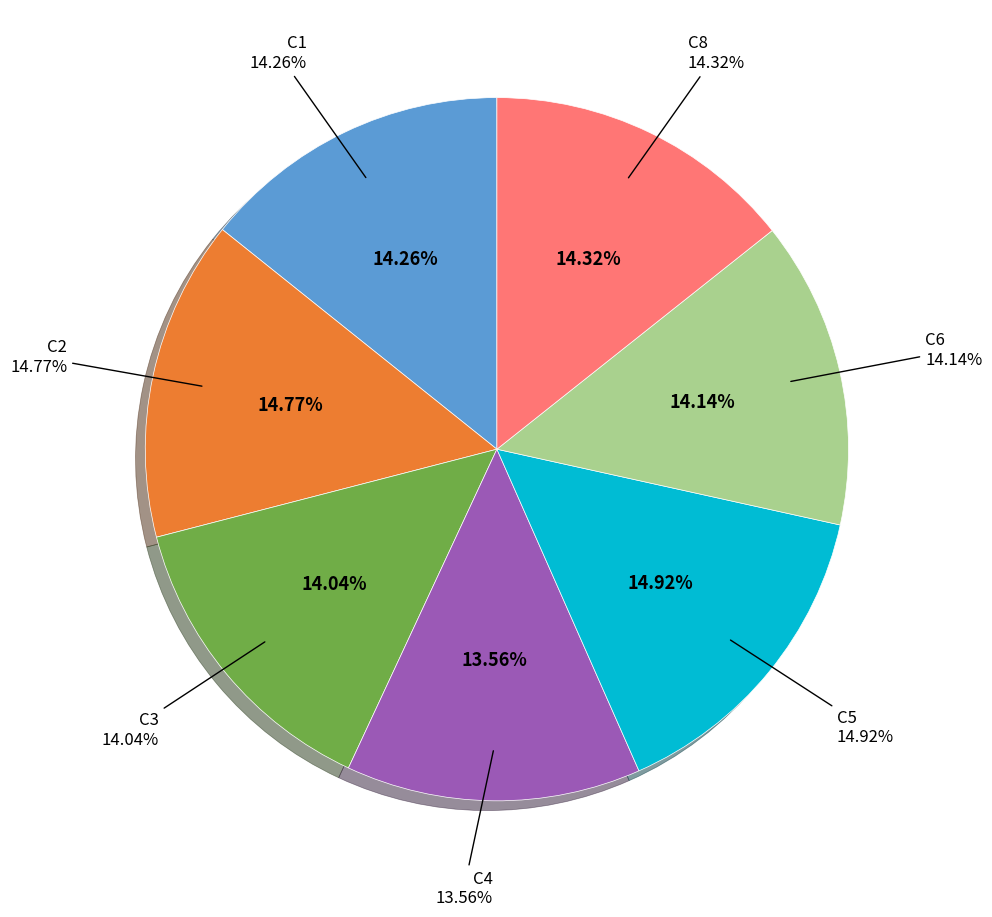

Rank the categories by value from highest to lowest.

C5, C2, C8, C1, C6, C3, C4